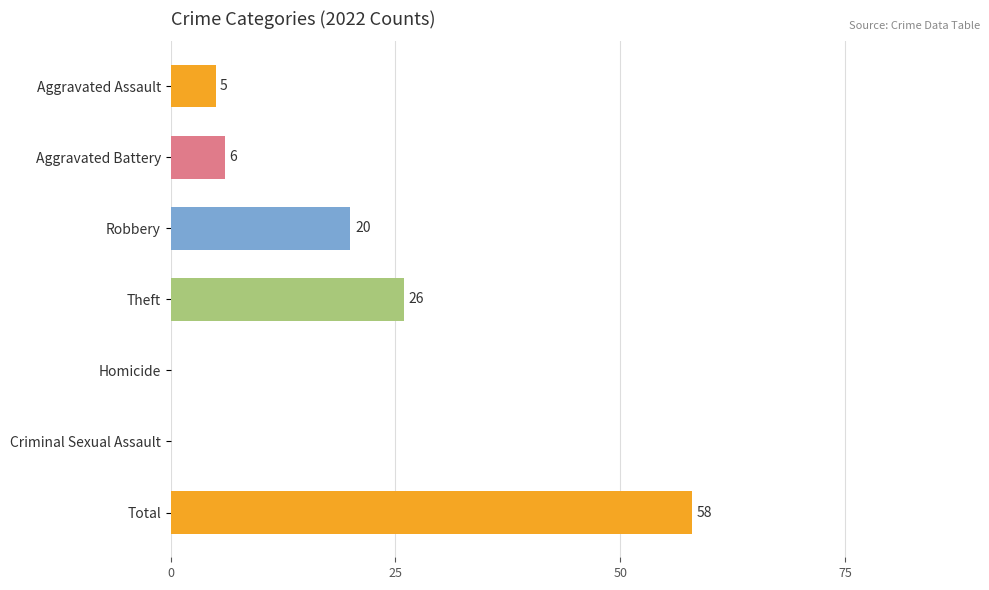

What is the sum of all values?

115